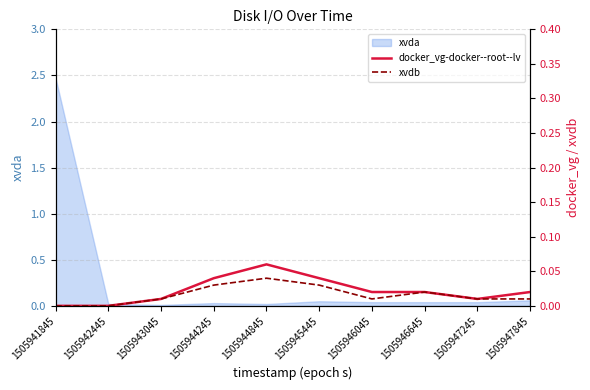

Is it true that xvda equals 0.0 at 1505942445?

True